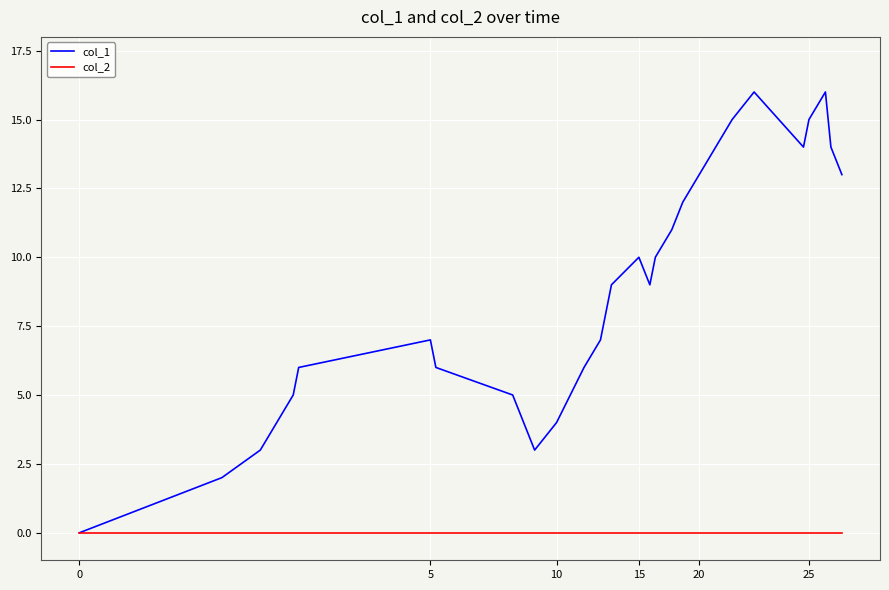

Rank the series by their maximum value, from lowest to highest.

col_2, col_1